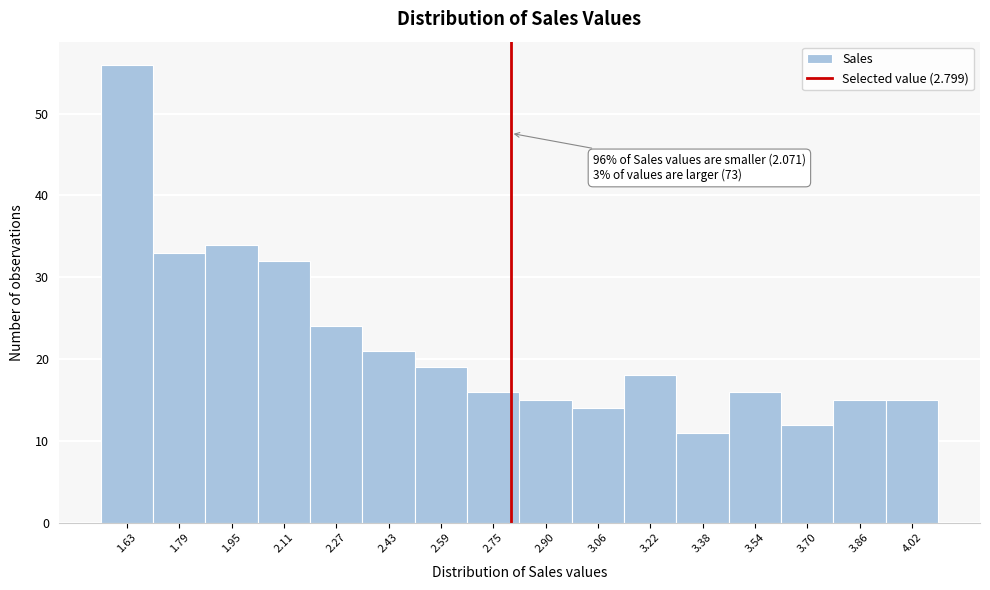

Over which range of the x-axis is the bar tallest?

1.56 to 1.70